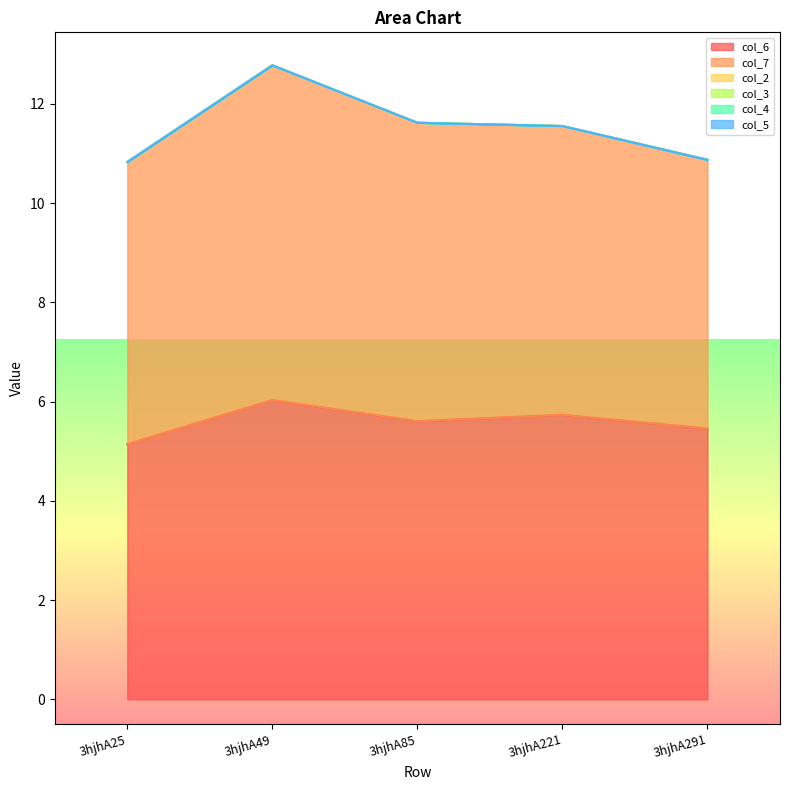

Rank the series by their maximum value, from lowest to highest.

col_2, col_3, col_4, col_5, col_6, col_7